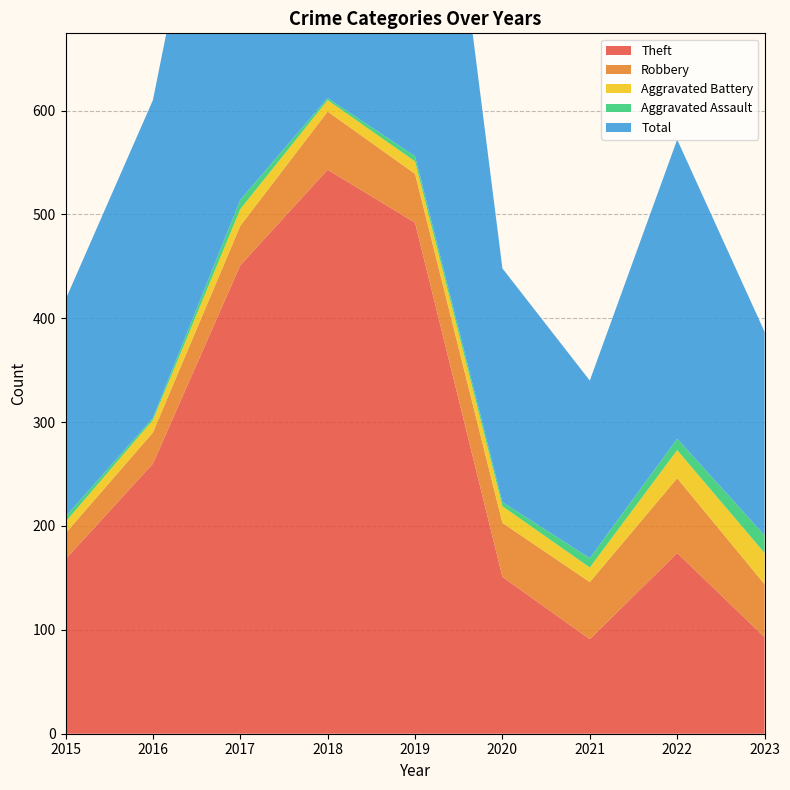

Reading left to right, transcribe all the data shown in this chart.

Theft: 2015=168	2016=260	2017=451	2018=543	2019=492	2020=151	2021=91	2022=174	2023=93
Robbery: 2015=25	2016=30	2017=38	2018=56	2019=47	2020=52	2021=55	2022=72	2023=51
Aggravated Battery: 2015=11	2016=12	2017=16	2018=11	2019=12	2020=16	2021=14	2022=27	2023=30
Aggravated Assault: 2015=5	2016=2	2017=9	2018=2	2019=5	2020=4	2021=9	2022=11	2023=17
Total: 2015=209	2016=306	2017=515	2018=613	2019=556	2020=225	2021=171	2022=288	2023=196